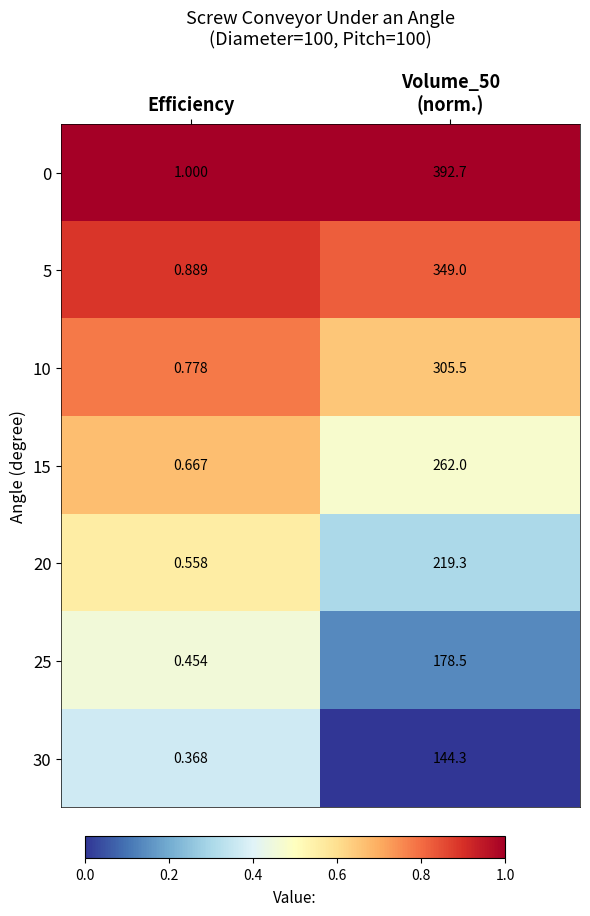

Which category has the lowest value in the 15 series?

Volume_50 (norm.)